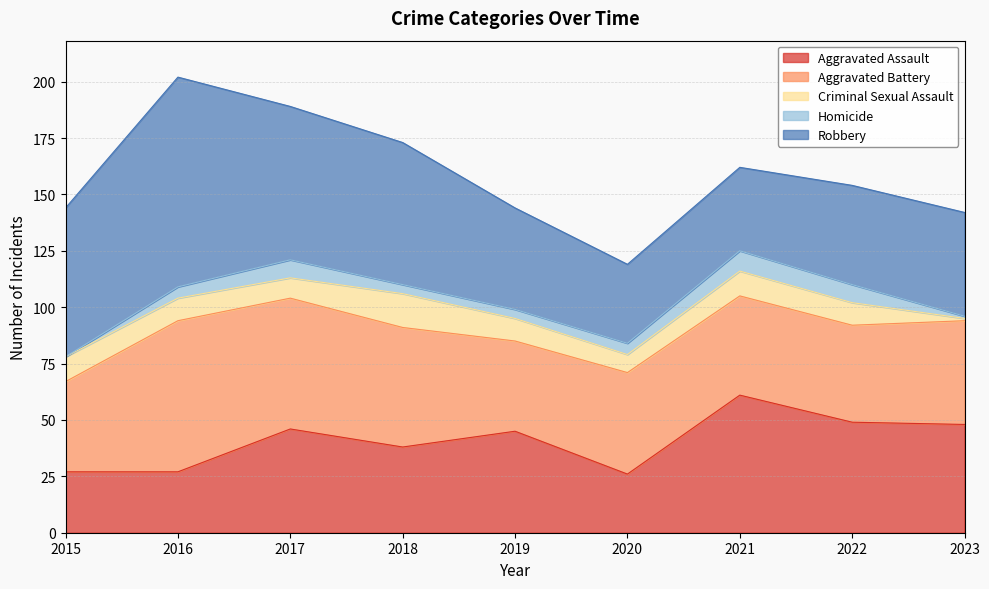

True or false: Criminal Sexual Assault and Homicide cross at least once.

False